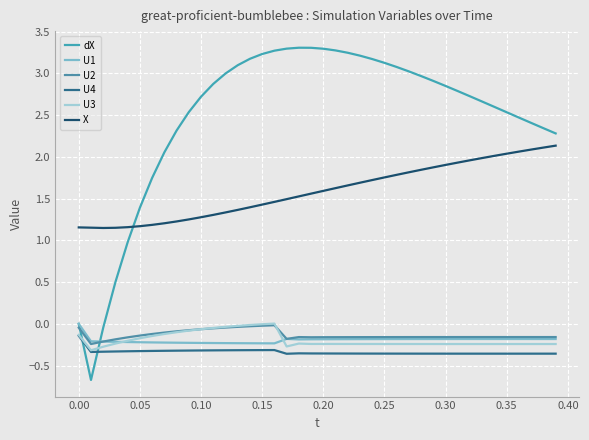

What is the maximum value shown in the chart?

3.3